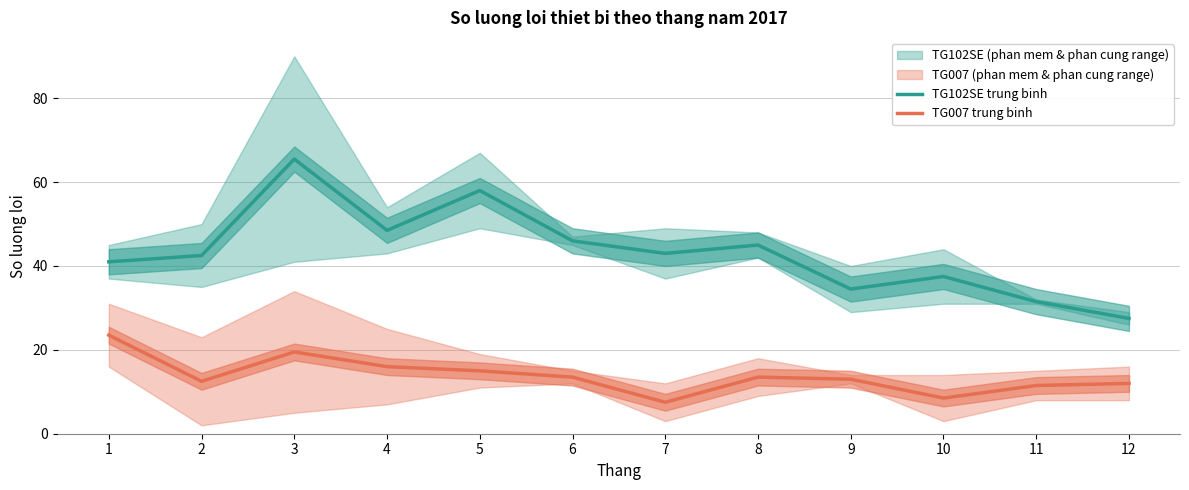

At how many categories does at least one series exceed 29?

11